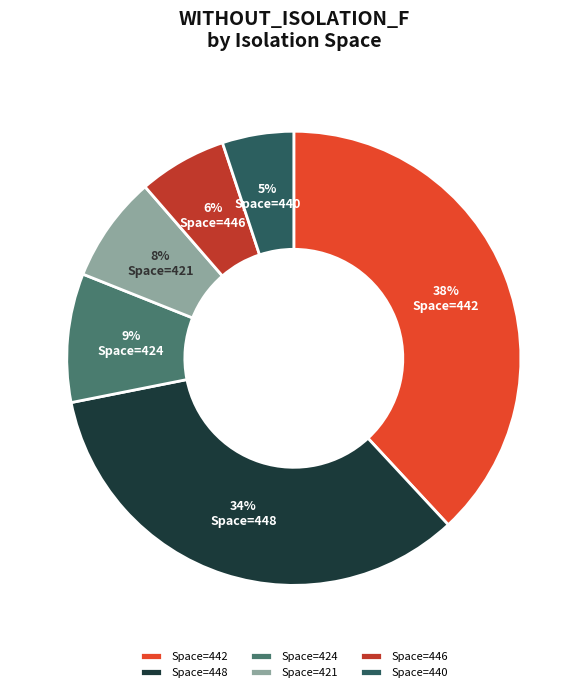

True or false: Space=442 accounts for 38% of the total.

True